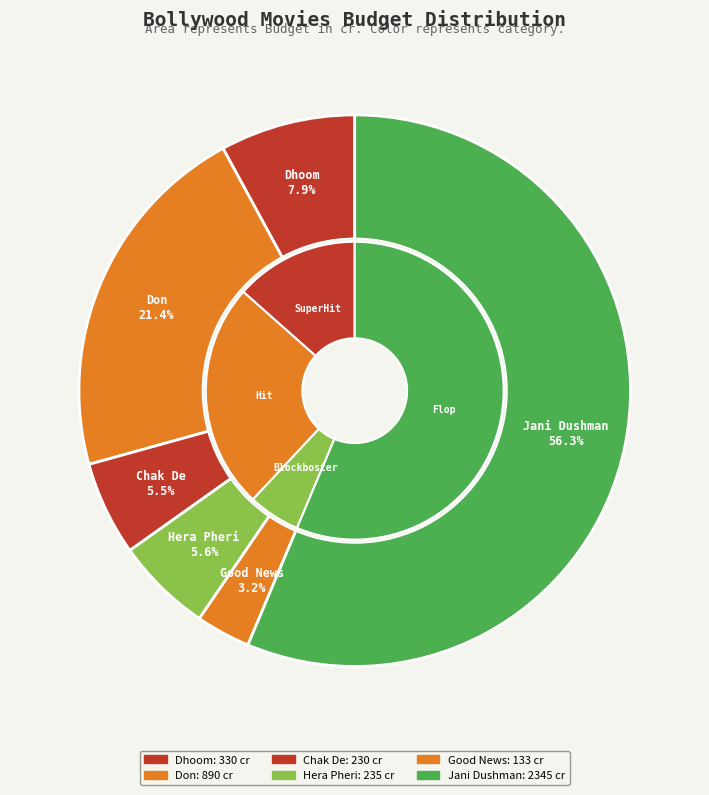

How much of the chart is everything except Dhoom?

92.1%